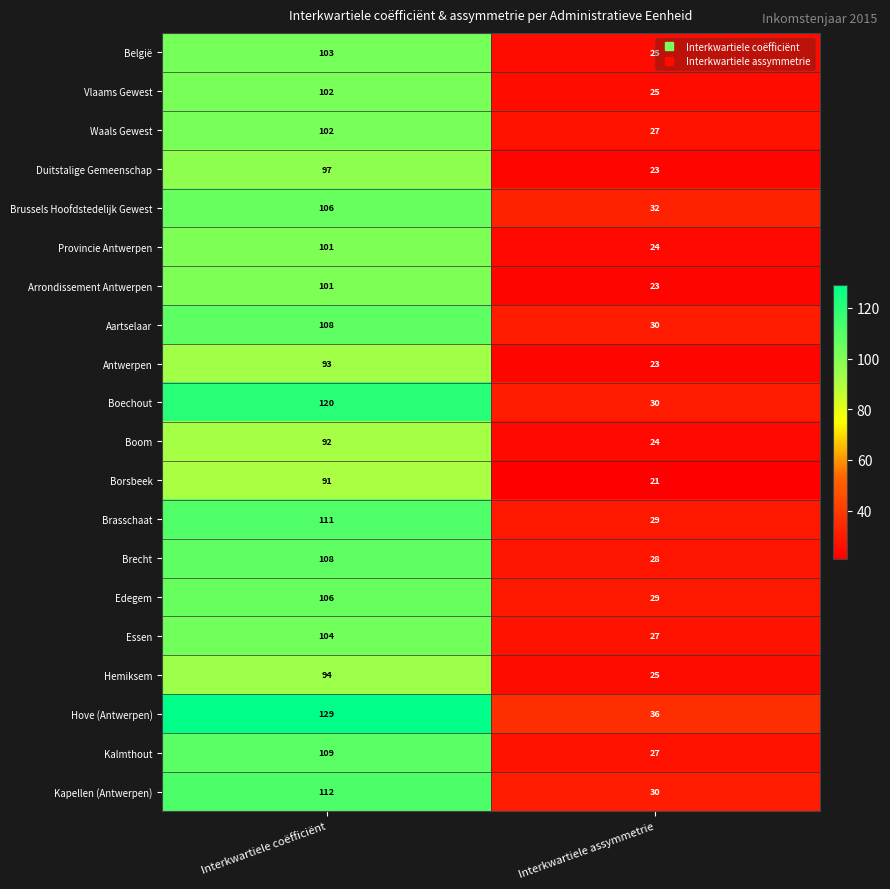

List the labels in order of België value, largest first.

Interkwartiele coëfficiënt, Interkwartiele assymmetrie